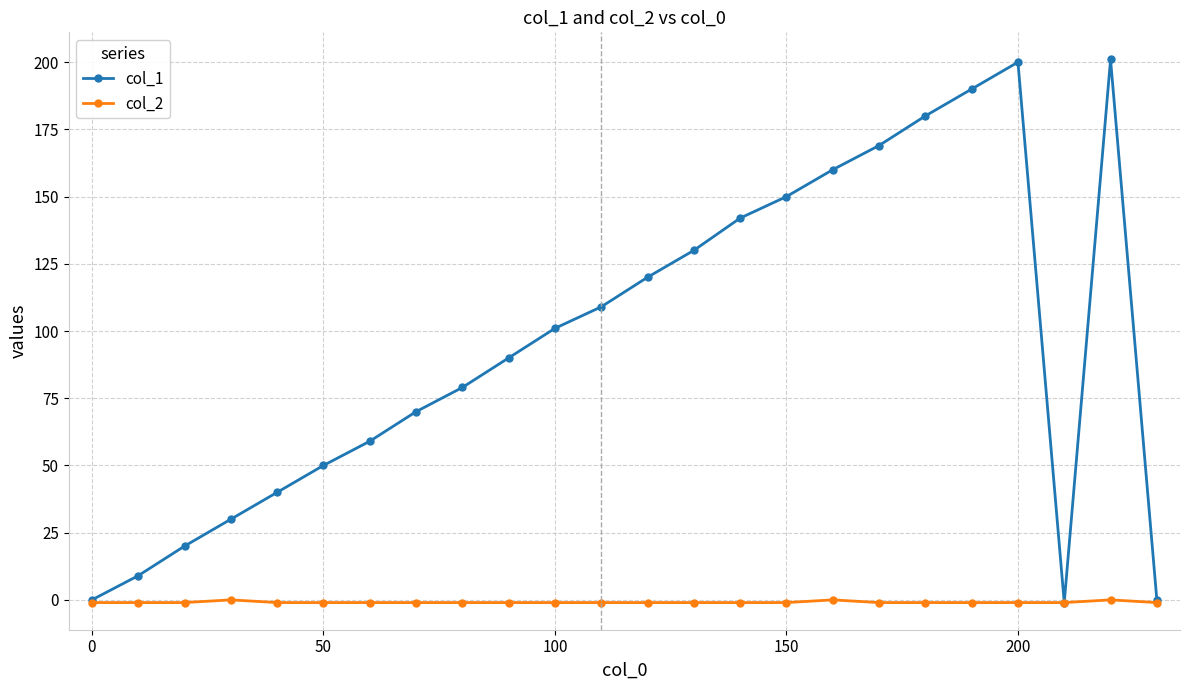

At how many categories does at least one series exceed 137?

8